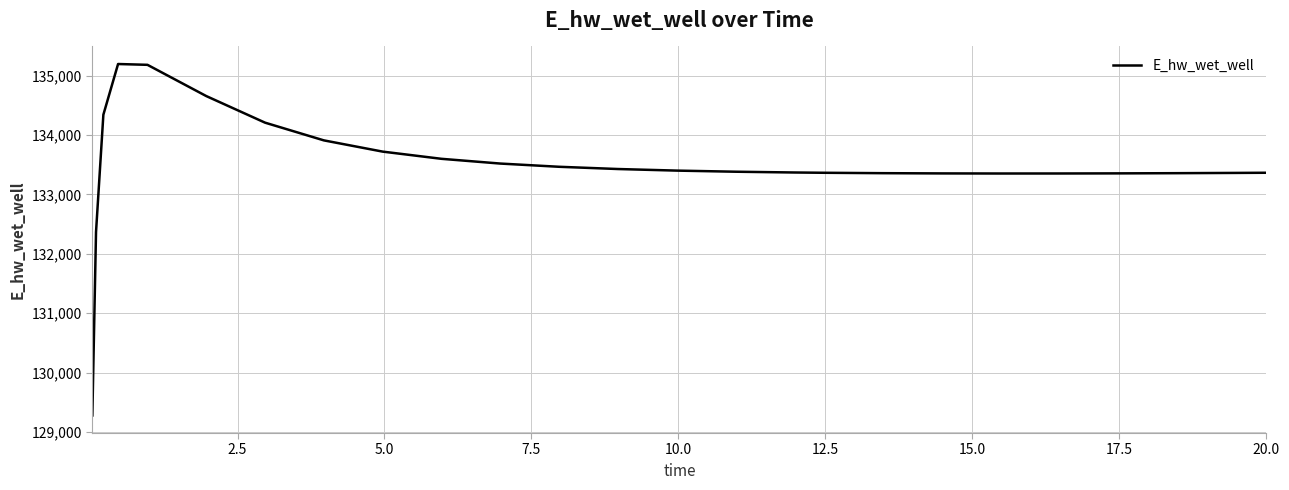

What is the greatest value displayed?

135194.0